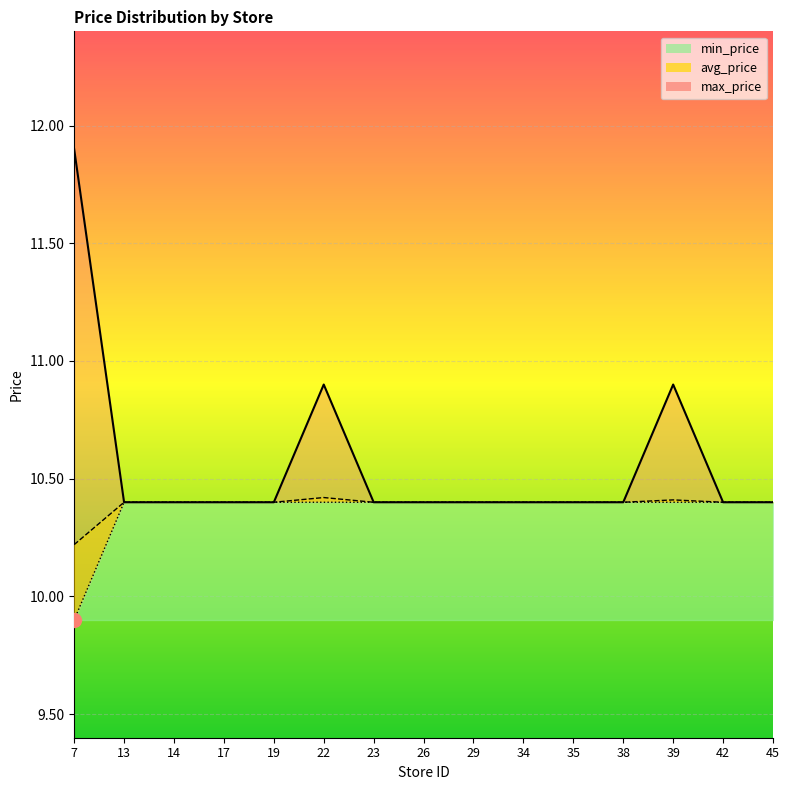

Which series has the largest range (max minus min)?

max_price